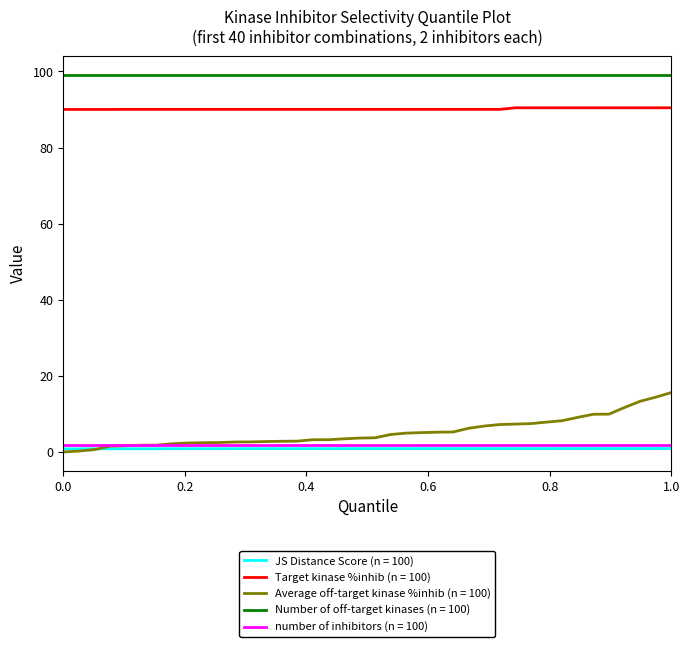

How many lines are shown in the chart?

5